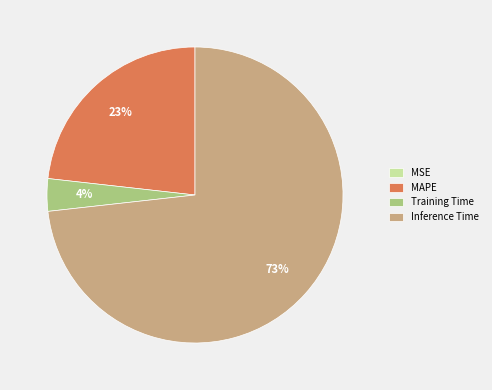

Which category has the biggest portion of the pie?

Inference Time